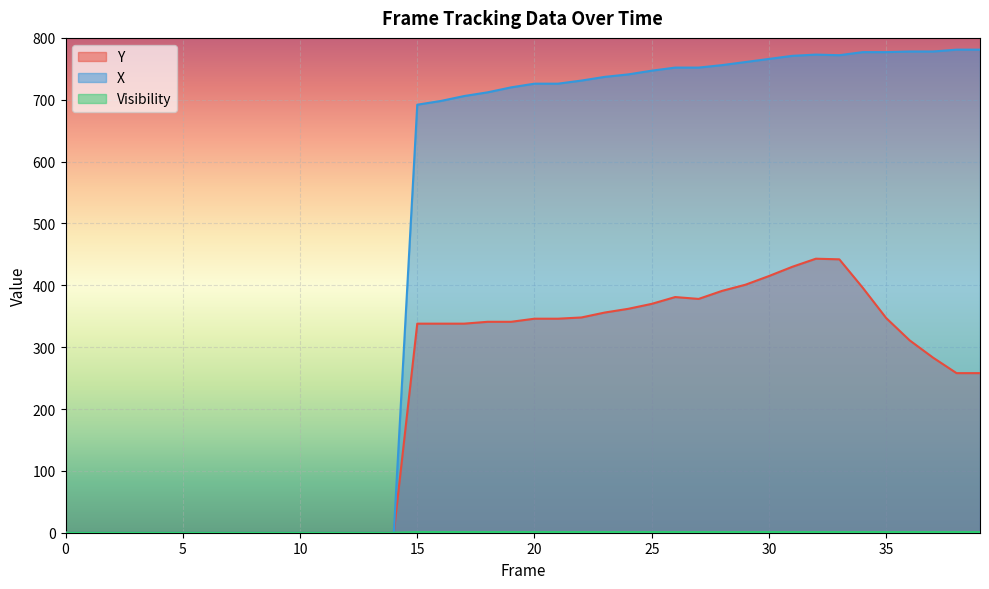

Reading right to left, extract all data points from this chart.

Y: 39=258	38=258	37=283	36=311	35=347	34=396	33=442	32=443	31=430	30=415	29=401	28=391	27=378	26=381	25=370	24=362	23=356	22=348	21=346	20=346	19=341	18=341	17=338	16=338	15=338	14=0	13=0	12=0	11=0	10=0	9=0	8=0	7=0	6=0	5=0	4=0	3=0	2=0	1=0	0=0
X: 39=781	38=781	37=778	36=778	35=777	34=777	33=772	32=773	31=771	30=766	29=761	28=756	27=752	26=752	25=747	24=741	23=737	22=731	21=726	20=726	19=720	18=712	17=706	16=698	15=692	14=0	13=0	12=0	11=0	10=0	9=0	8=0	7=0	6=0	5=0	4=0	3=0	2=0	1=0	0=0
Visibility: 39=1	38=1	37=1	36=1	35=1	34=1	33=1	32=1	31=1	30=1	29=1	28=1	27=1	26=1	25=1	24=1	23=1	22=1	21=1	20=1	19=1	18=1	17=1	16=1	15=1	14=0	13=0	12=0	11=0	10=0	9=0	8=0	7=0	6=0	5=0	4=0	3=0	2=0	1=0	0=0